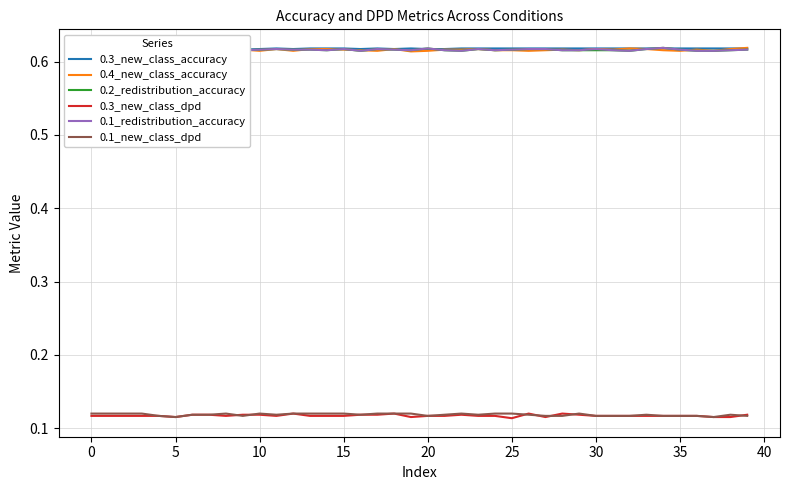

How many lines are shown in the chart?

6